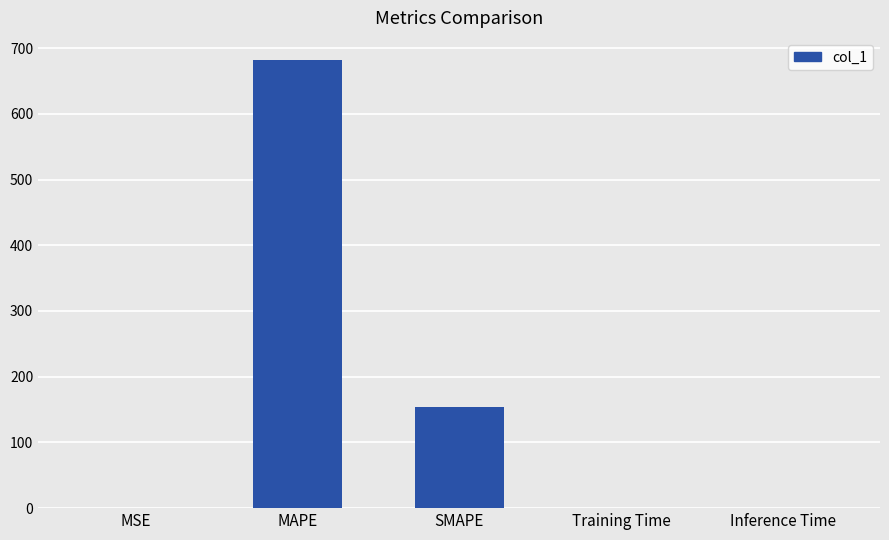

What is the average value?

167.2